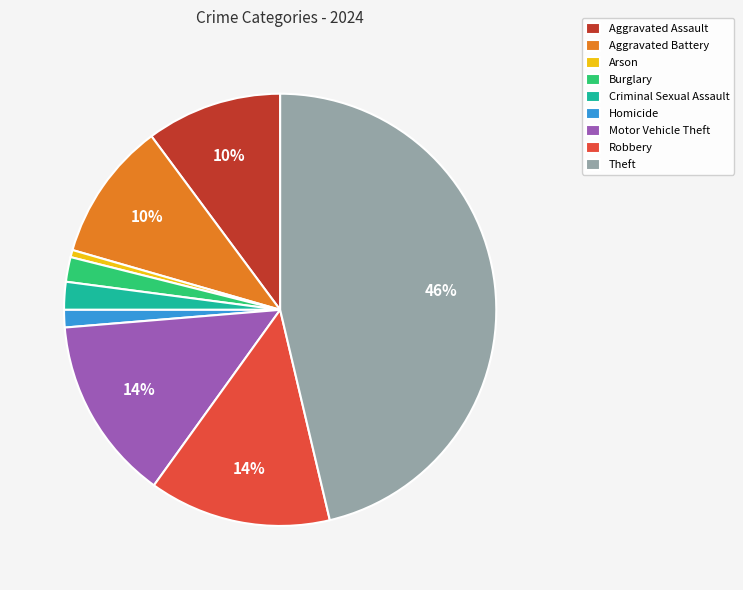

Which category has the biggest portion of the pie?

Theft